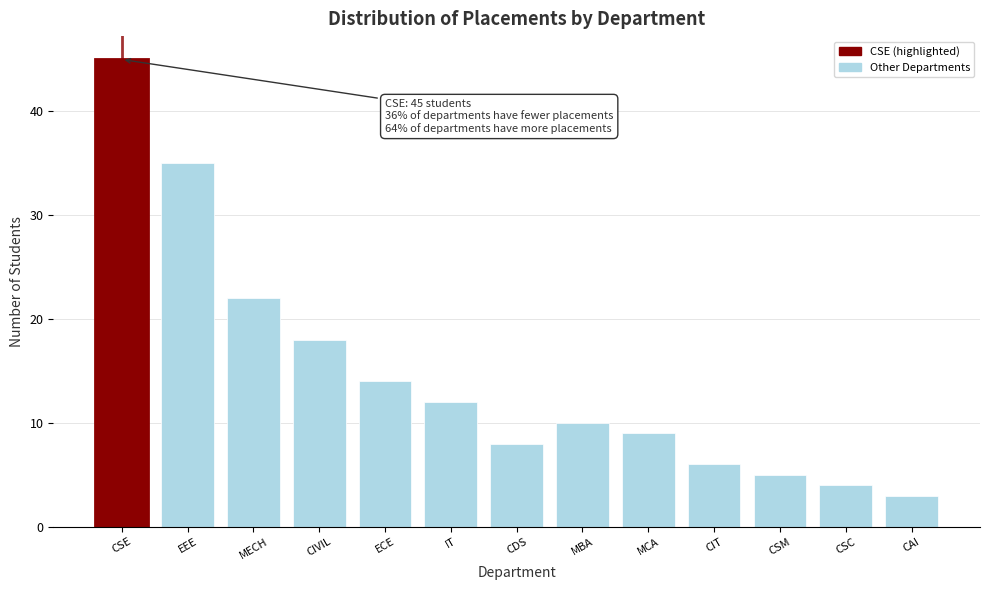

Reading right to left, list all the values displayed in this chart.

CAI=3	CSC=4	CSM=5	CIT=6	MCA=9	MBA=10	CDS=8	IT=12	ECE=14	CIVIL=18	MECH=22	EEE=35	CSE=45